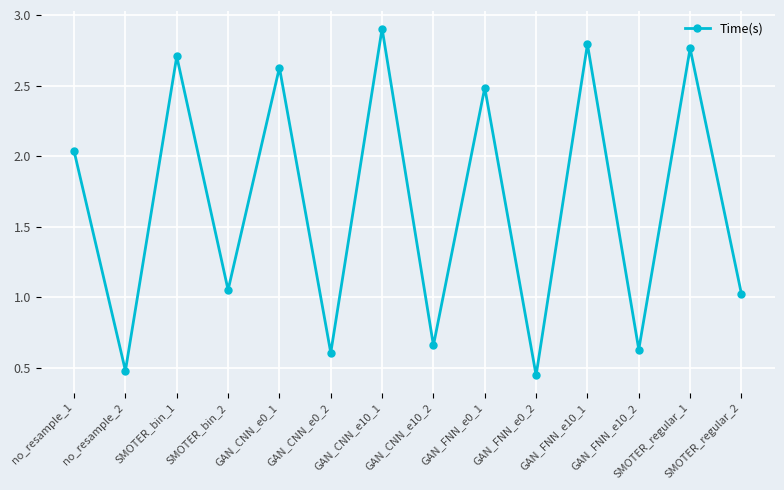

List the labels in order of value, largest first.

GAN_CNN_e10_1, GAN_FNN_e10_1, SMOTER_regular_1, SMOTER_bin_1, GAN_CNN_e0_1, GAN_FNN_e0_1, no_resample_1, SMOTER_bin_2, SMOTER_regular_2, GAN_CNN_e10_2, GAN_FNN_e10_2, GAN_CNN_e0_2, no_resample_2, GAN_FNN_e0_2